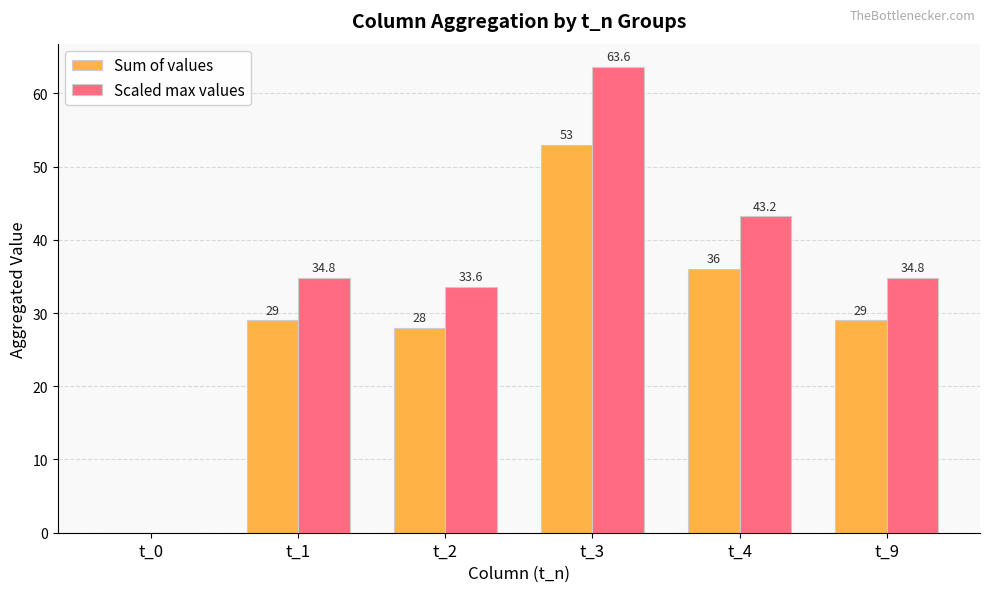

Count the number of categories in the chart.

6